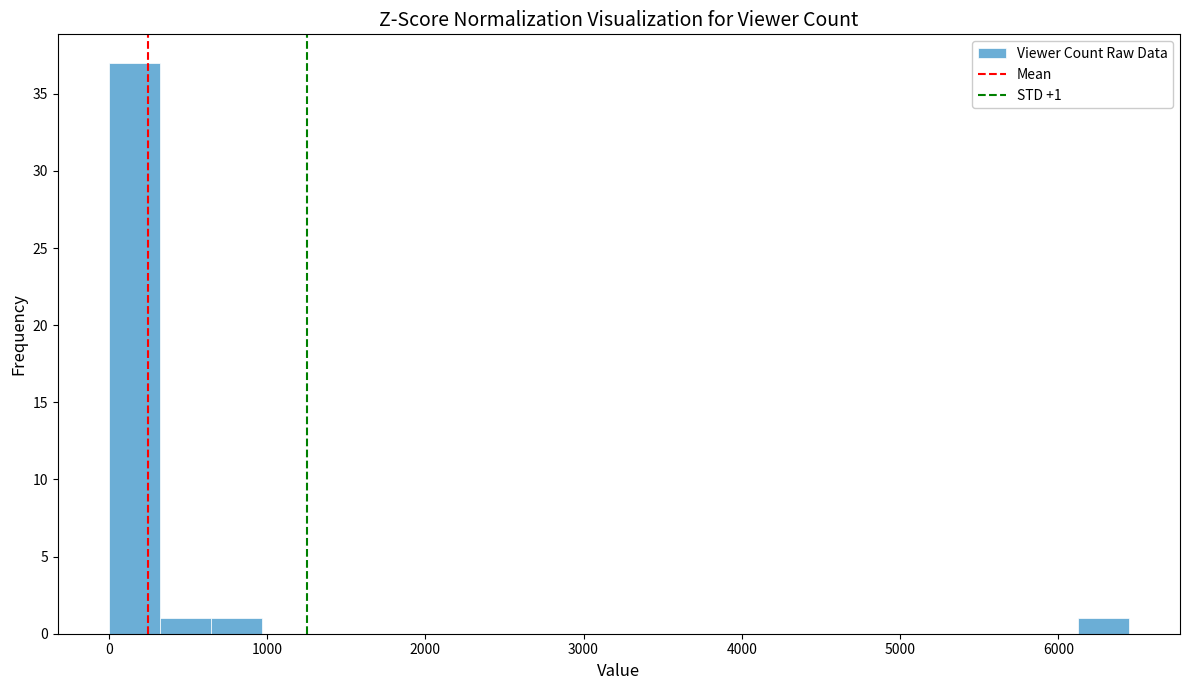

Around what value on the x-axis is the tallest bar? Give the approximate position of its centre, as read against the axis.

200